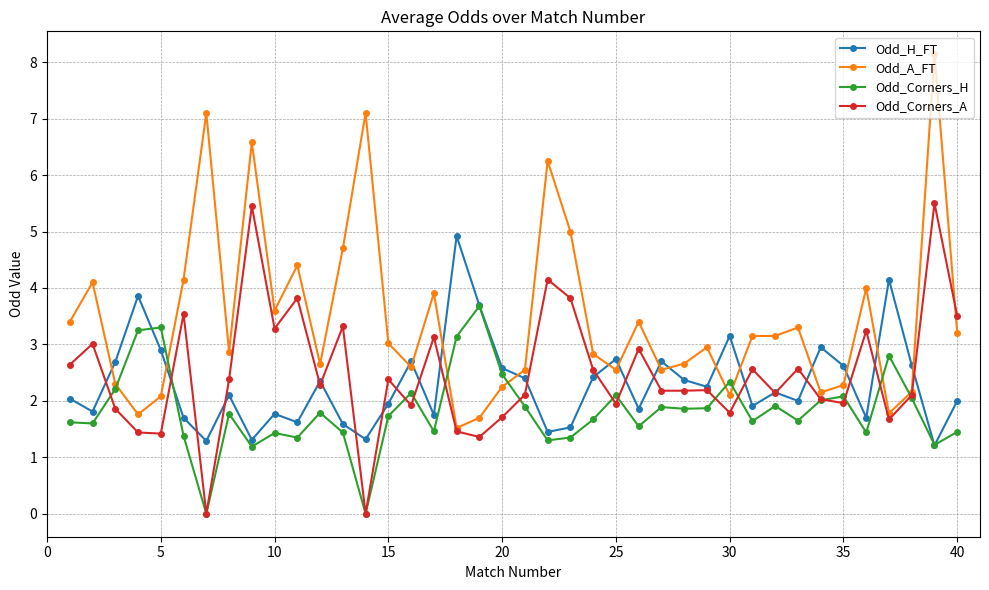

At how many categories does at least one series exceed 6?

5